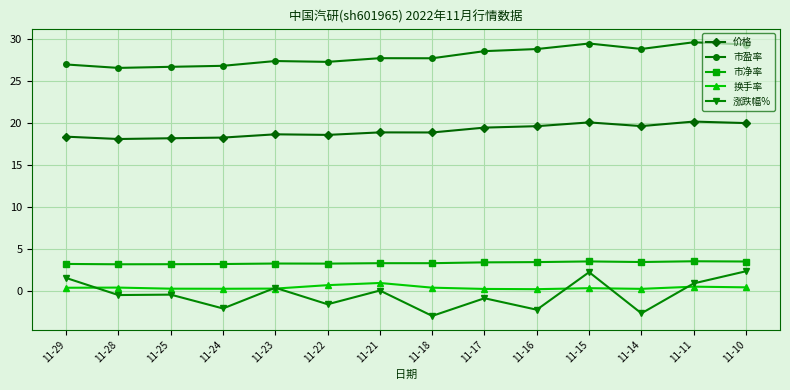

What is the maximum value shown in the chart?

29.7